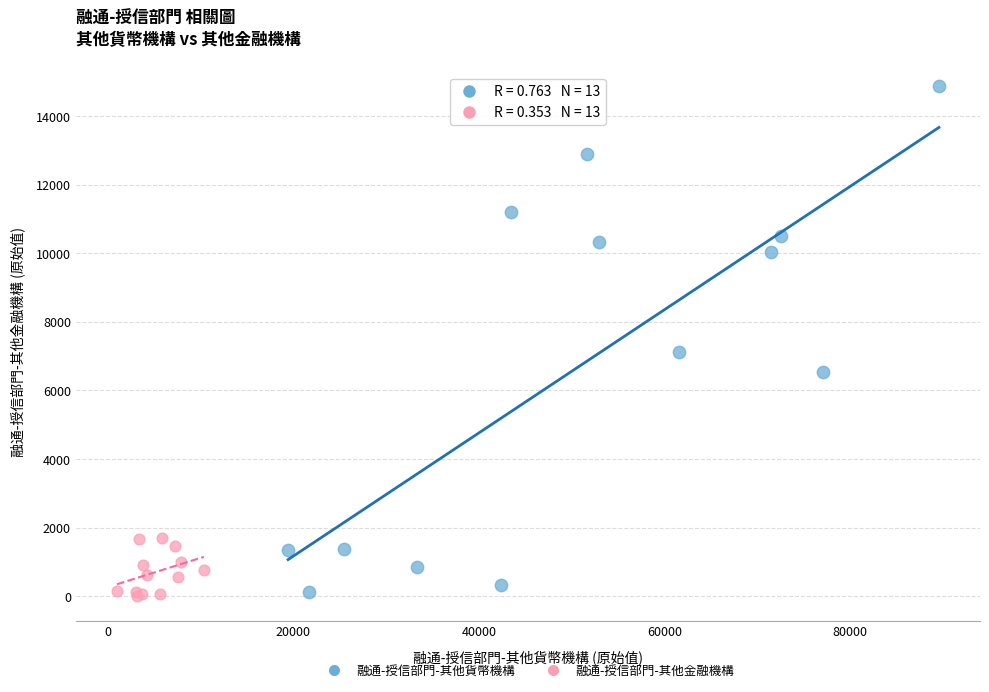

Which series has the largest Y range (max minus min)?

融通-授信部門-其他貨幣機構